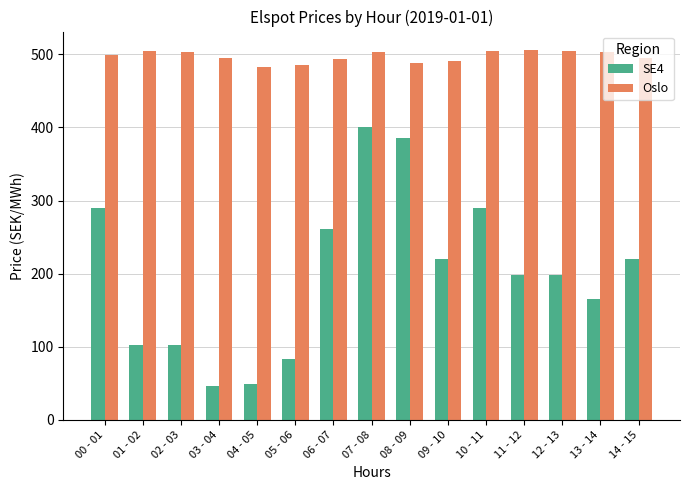

Count the number of categories in the chart.

15